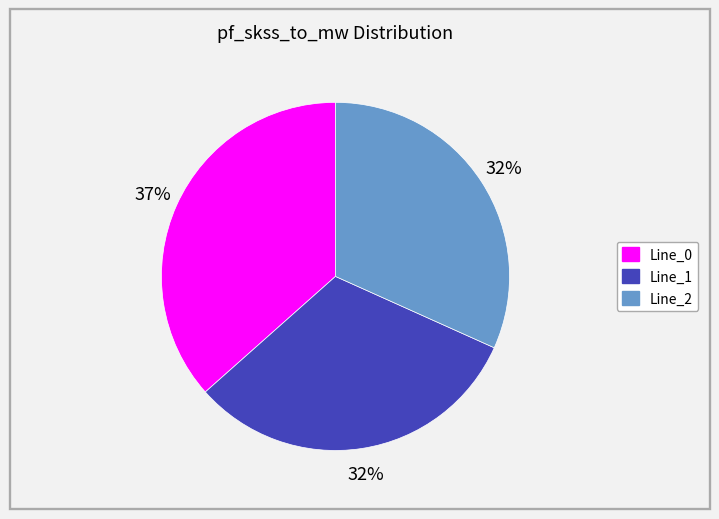

Combined, do Line_0 and Line_2 account for over 50%?

Yes